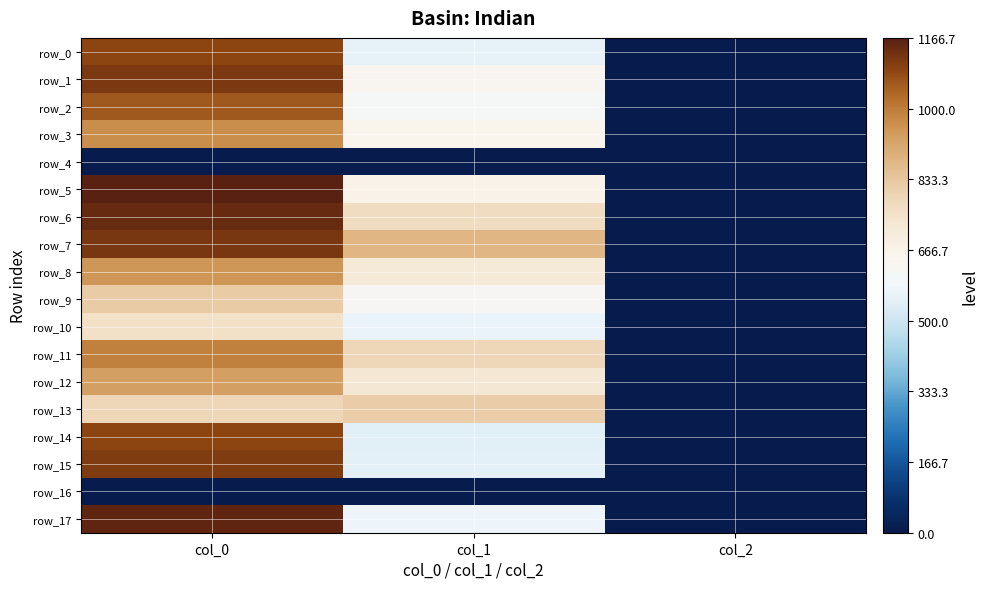

How many values in the row_2 series exceed 610?

2